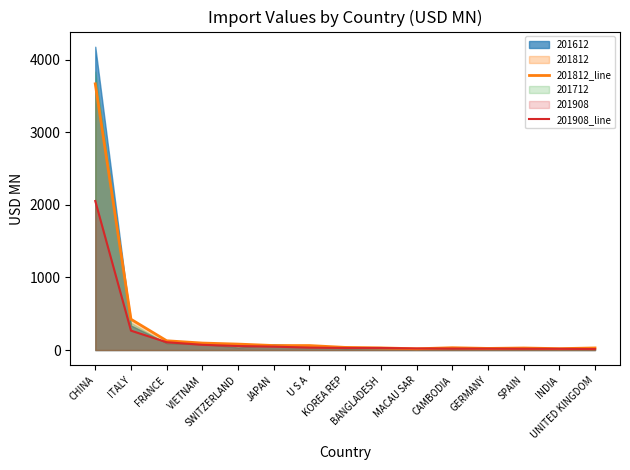

At which category does 201812_line reach its first local peak?

CAMBODIA